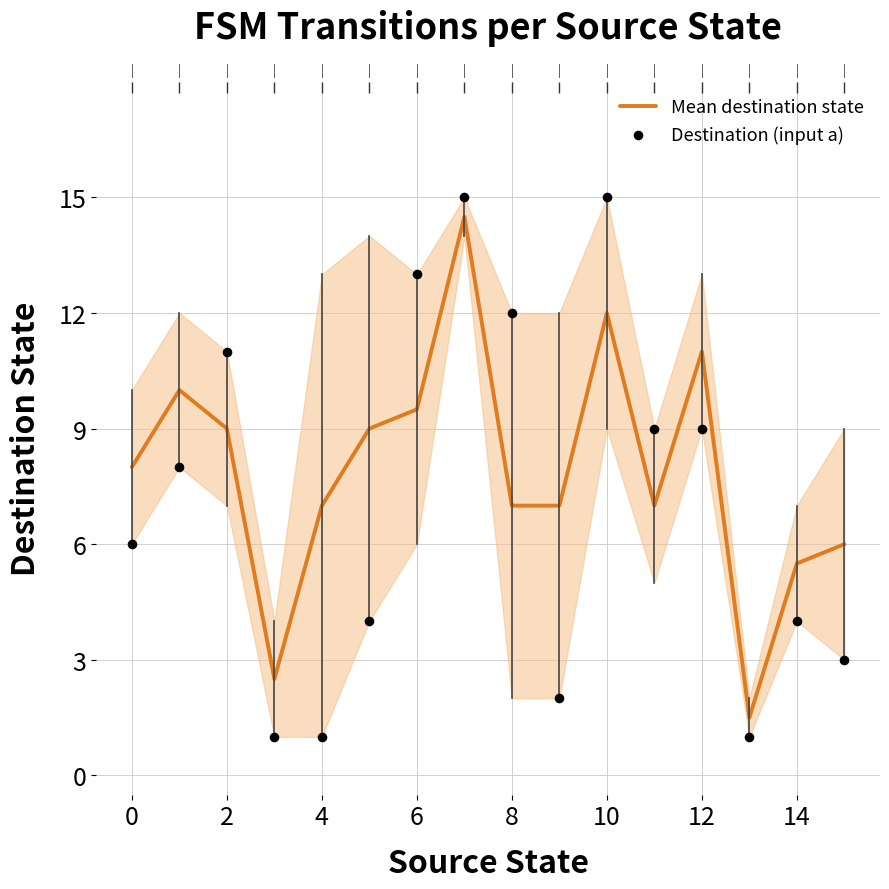

Which series reaches the minimum Y coordinate?

Destination (input a)